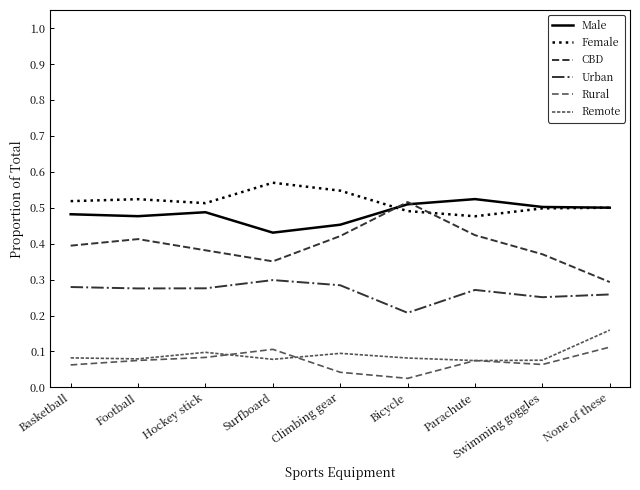

How many lines are shown in the chart?

6